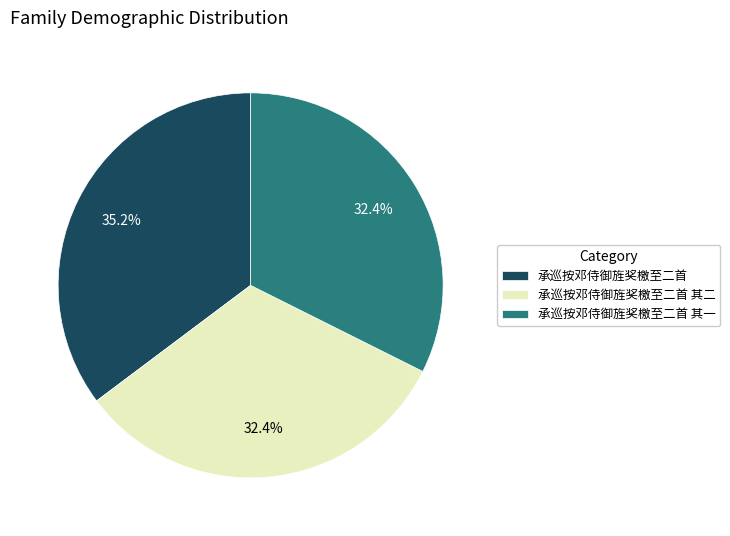

Which slice is the largest?

承巡按邓侍御旌奖檄至二首